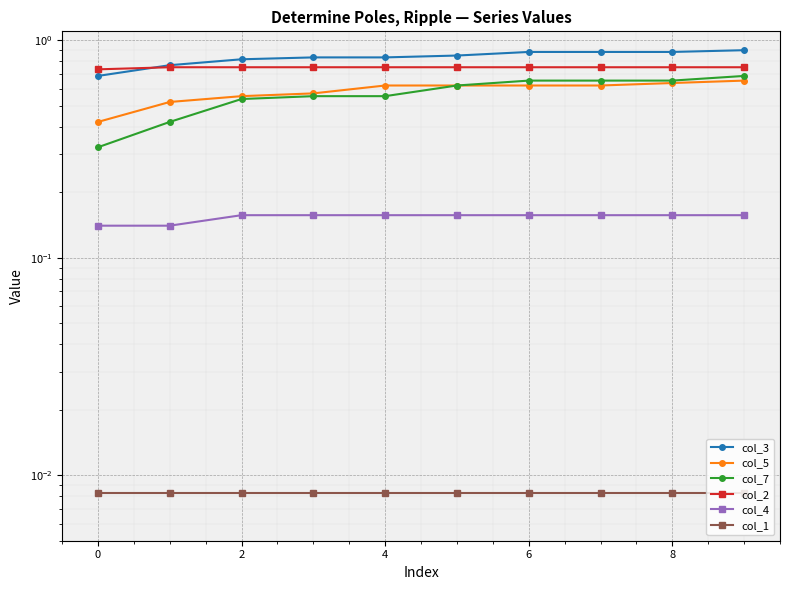

Which series has the largest range (max minus min)?

col_7